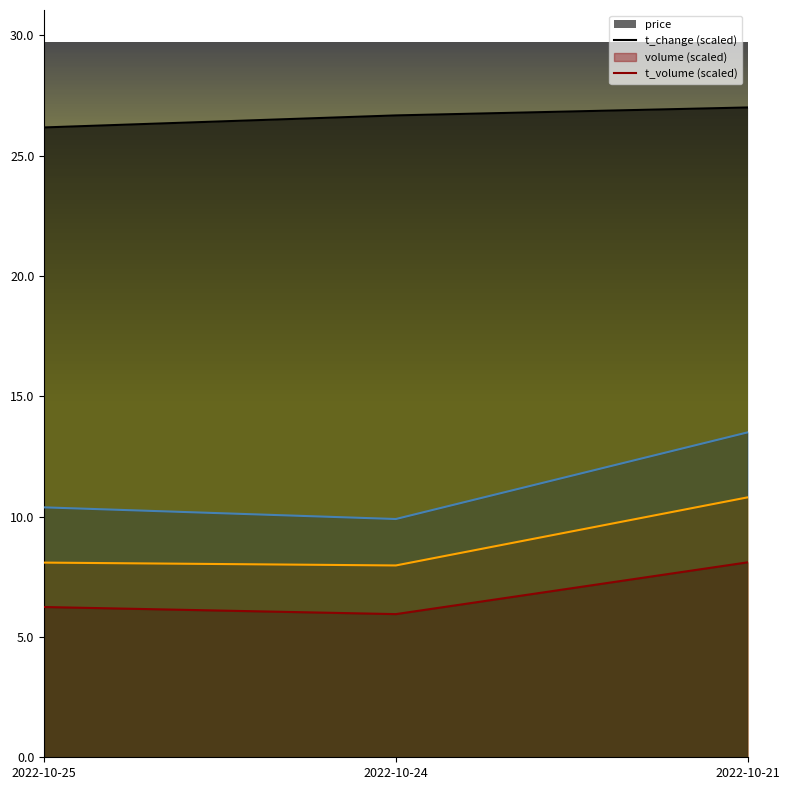

What is the total value across all series at 2022-10-24?

50.5